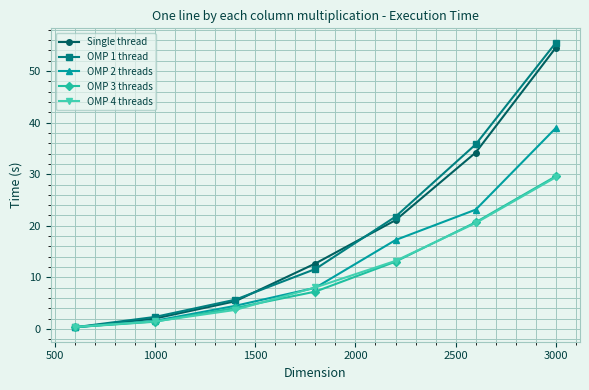

At how many categories does at least one series exceed 19?

3